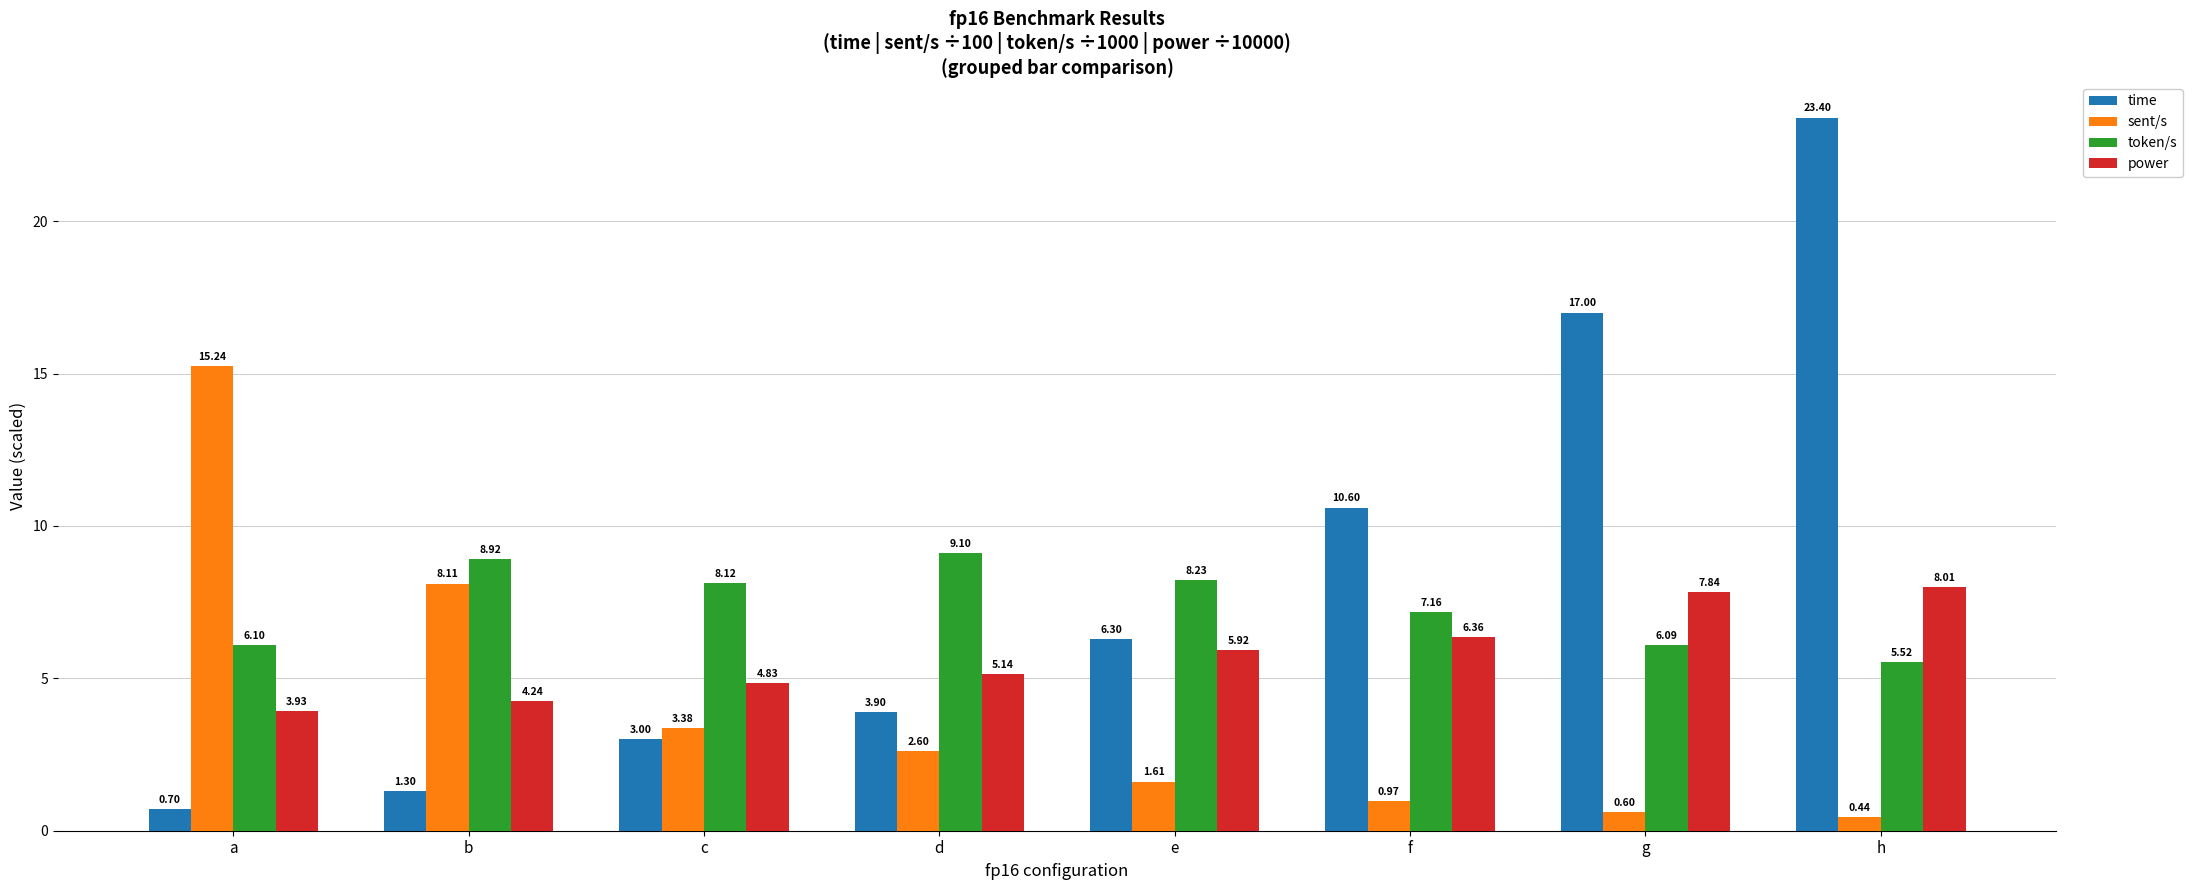

What is the difference between the second highest and minimum values in the time series?

16.3